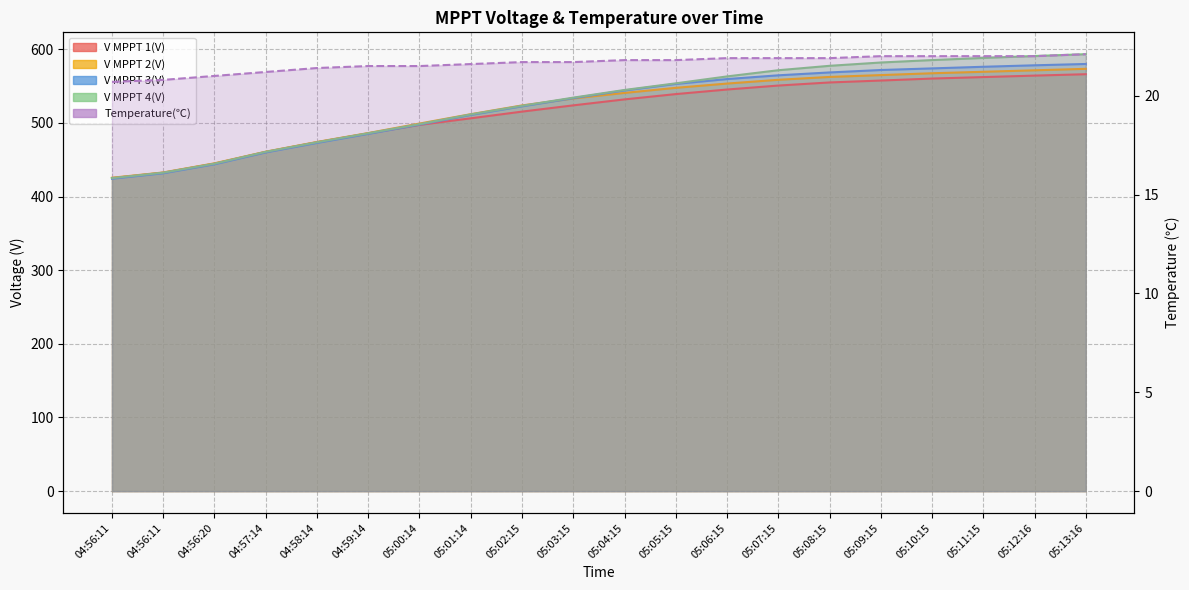

At which label does V MPPT 1(V) first exceed 532?

05:05:15